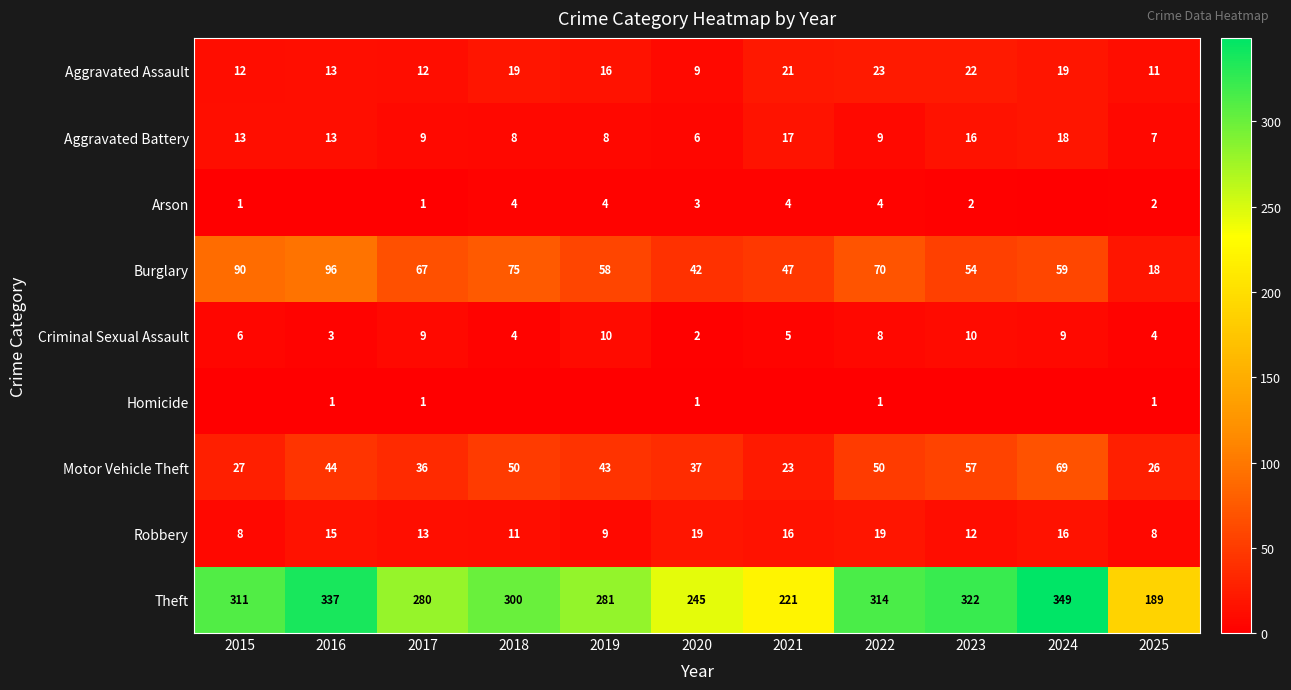

What is the spread (max minus min) of values at 2020?

244